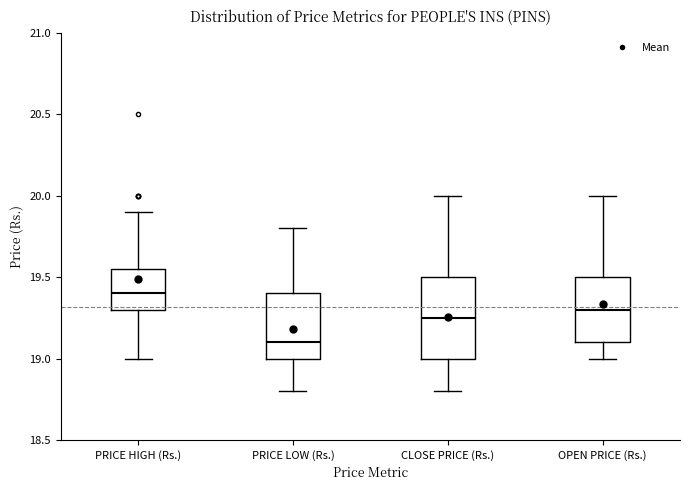

Which box is the tallest, from its lower edge to its upper edge?

CLOSE PRICE (Rs.)